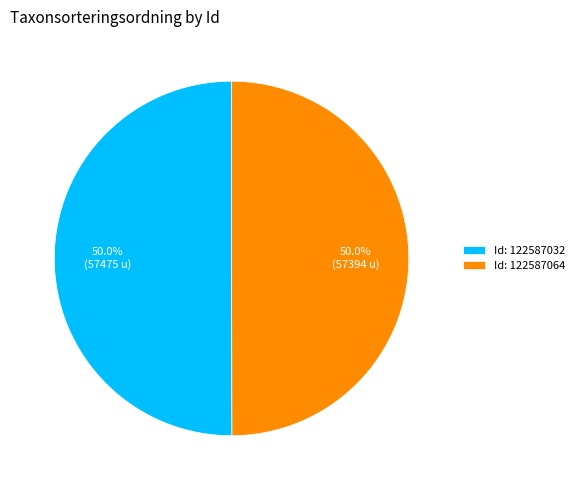

Approximately how many times larger is the value at Id: 122587032 compared to Id: 122587064?

1.0